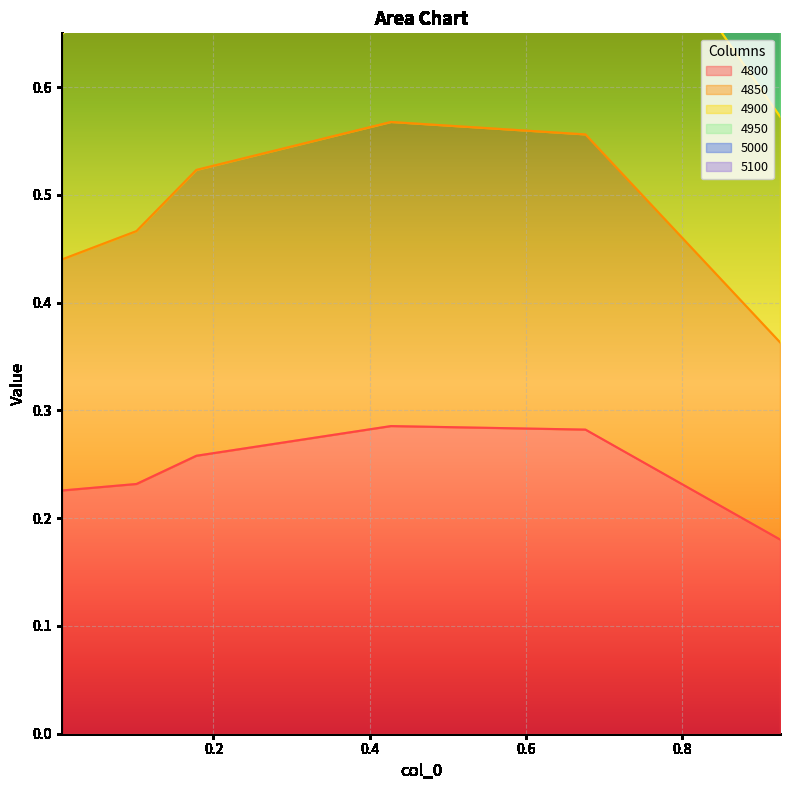

What is the label of the 3rd point from the right?

0.4273972602739726